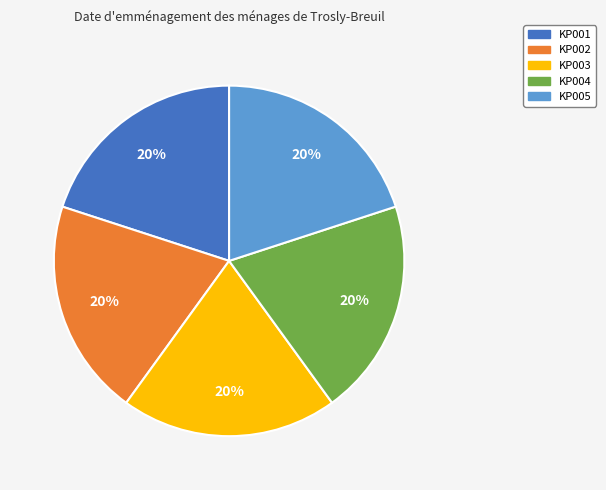

To the nearest percent, what percentage of the pie is KP001?

20%